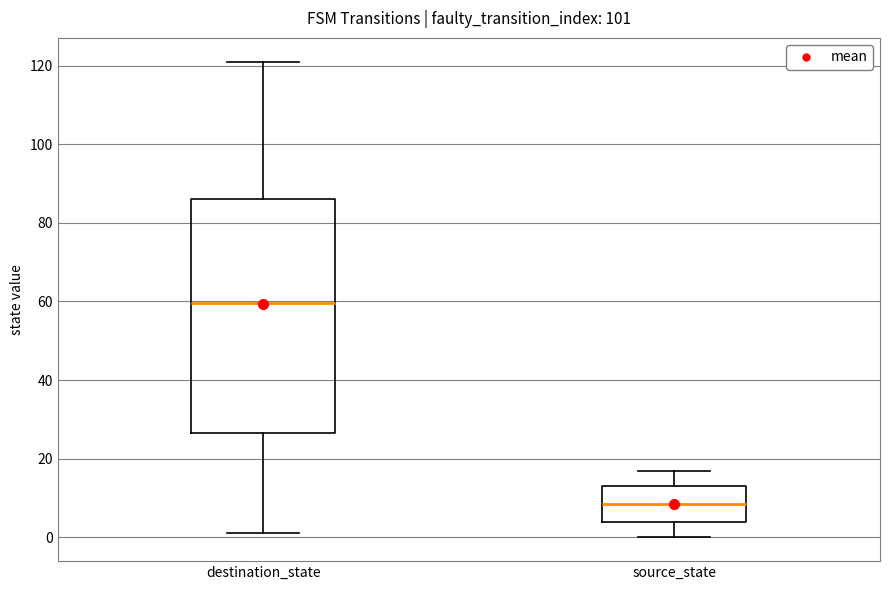

Which box's median line is the highest?

destination_state